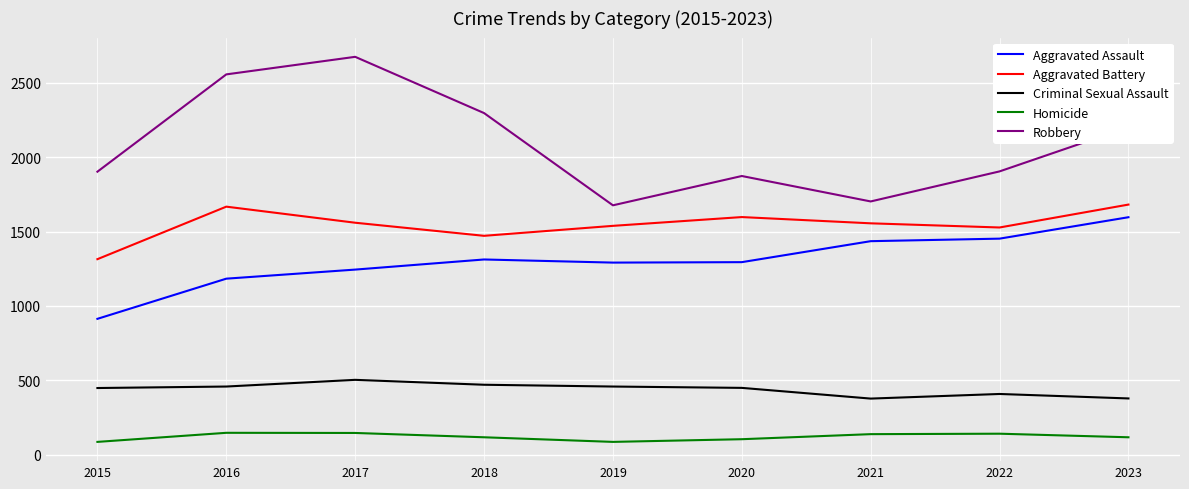

Which series has the largest total across all categories?

Robbery